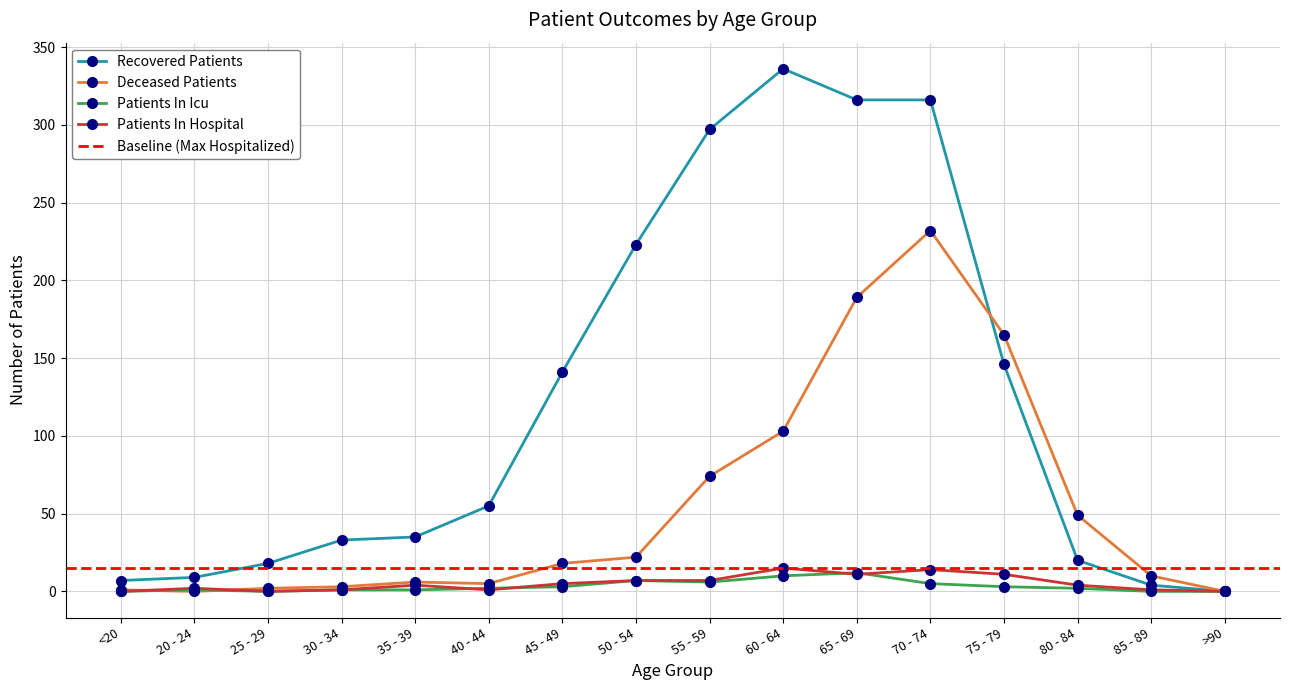

The value of recovered_patients at 50 - 54 is 299. True or false?

False